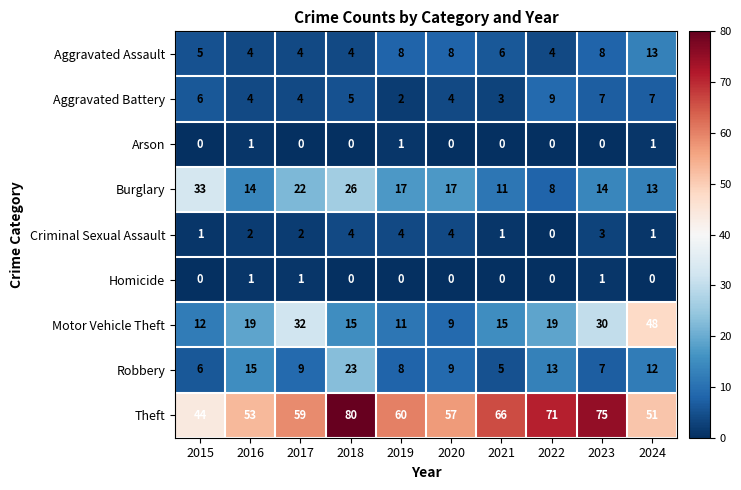

How many Aggravated Assault values are between 4 and 8?

9